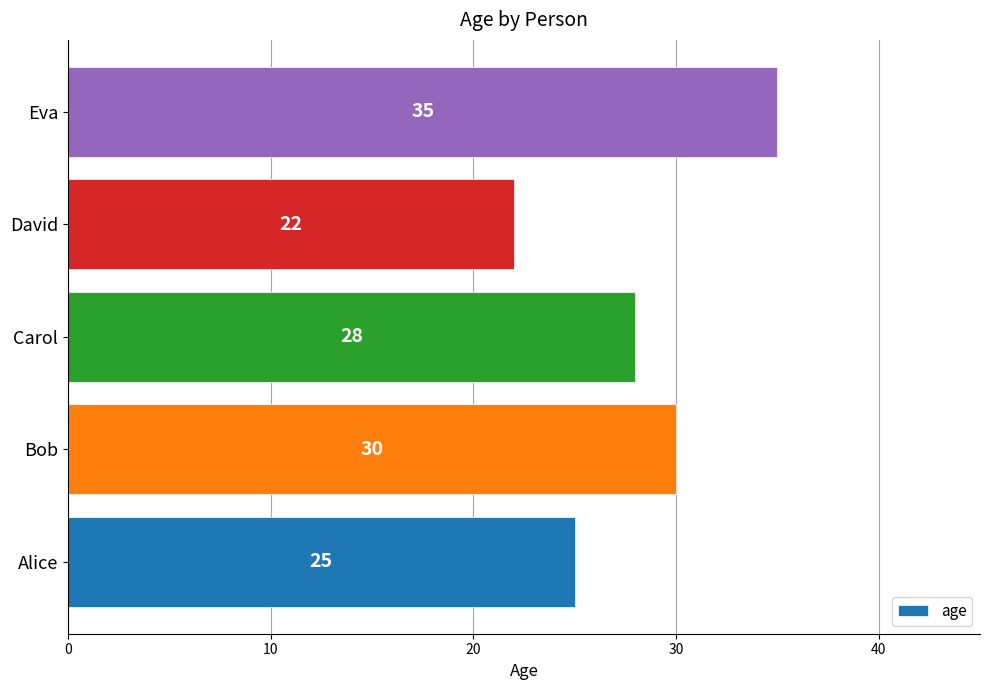

How many series are shown in this chart?

1